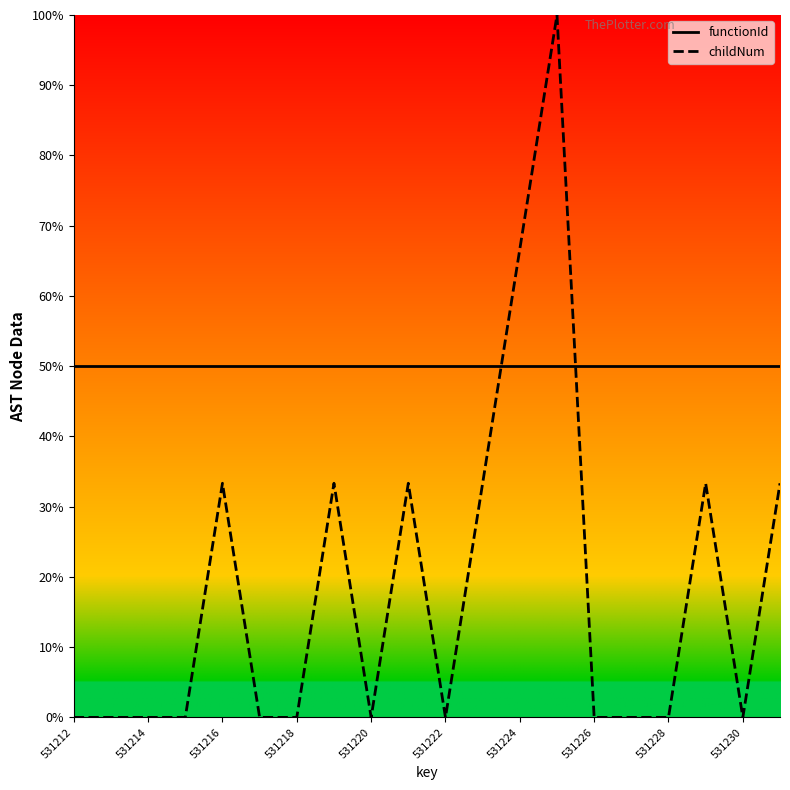

How many lines are shown in the chart?

2